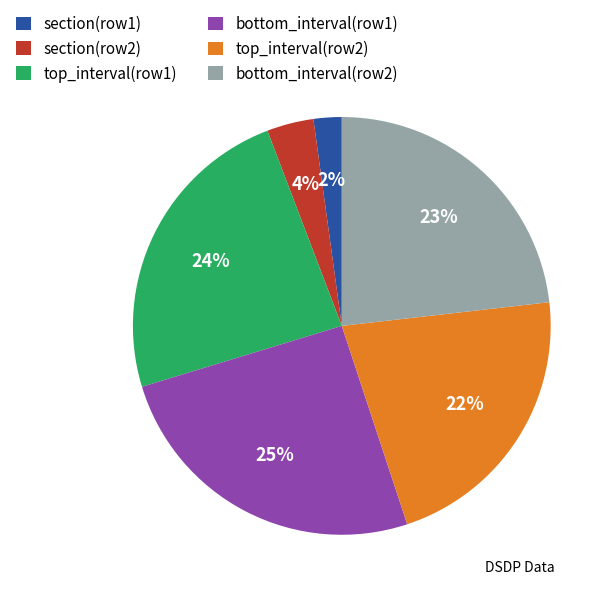

Do section(row2) and bottom_interval(row2) together represent more than half of the pie?

No